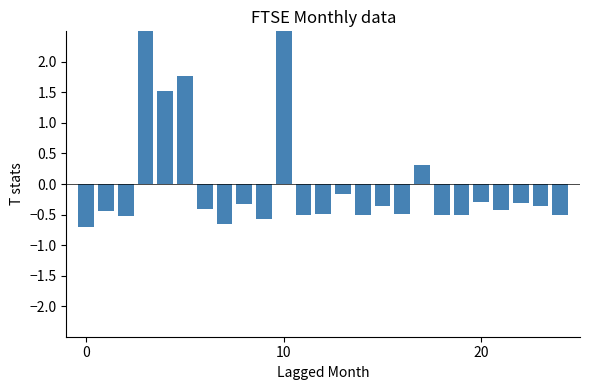

Count the number of data series in this chart.

1